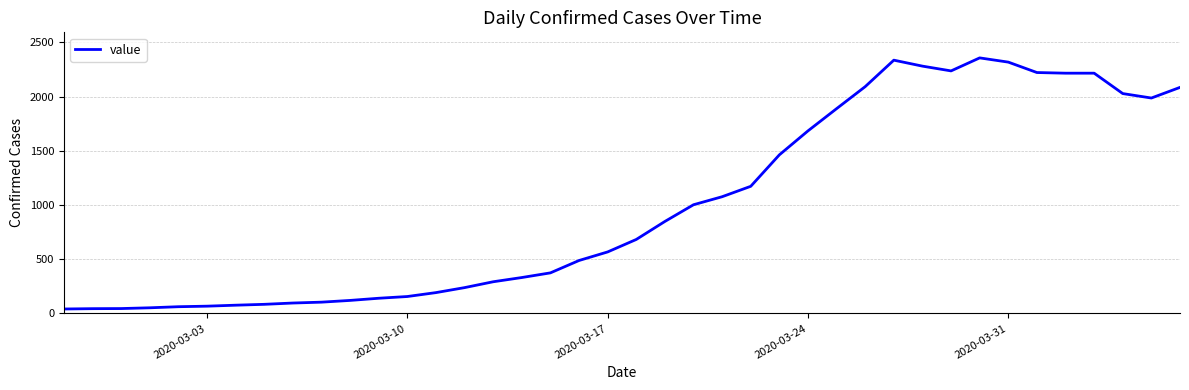

What is the difference between the maximum and minimum values?

2315